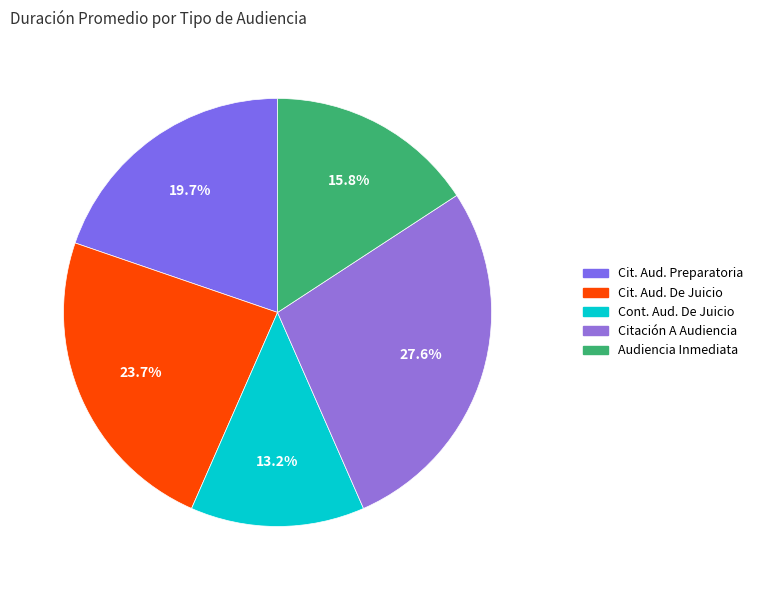

Does any single category account for the majority?

No